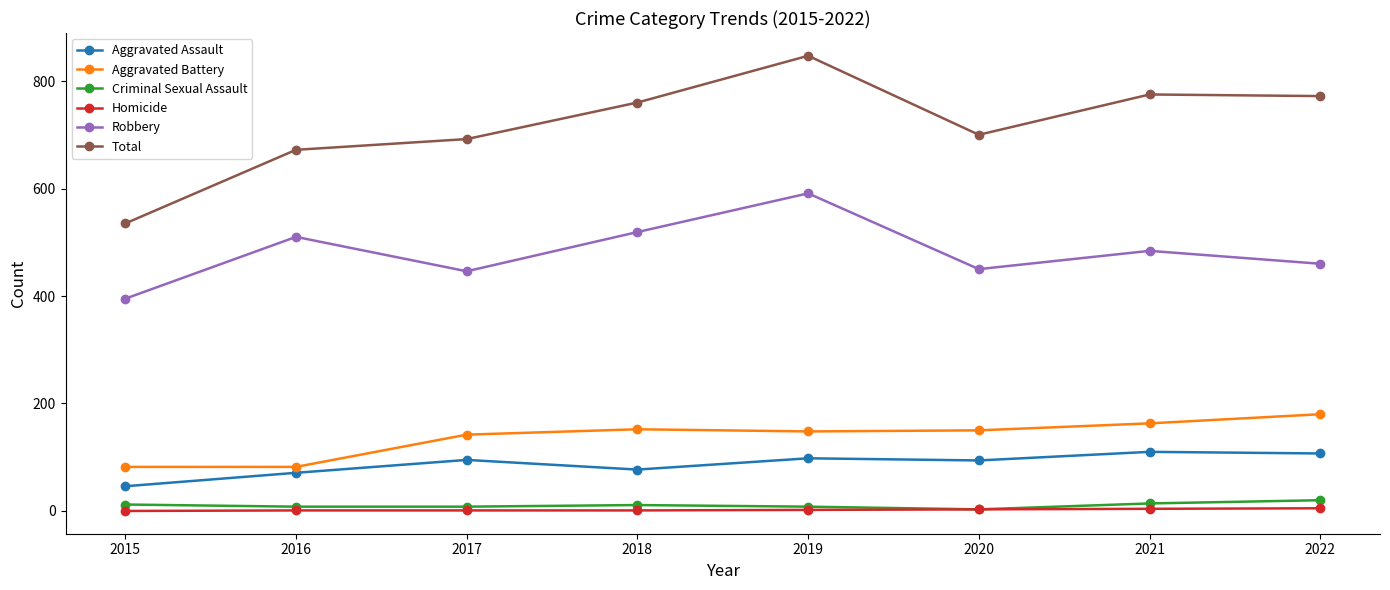

What is the value of the Criminal Sexual Assault point at the 7th from the left?

14